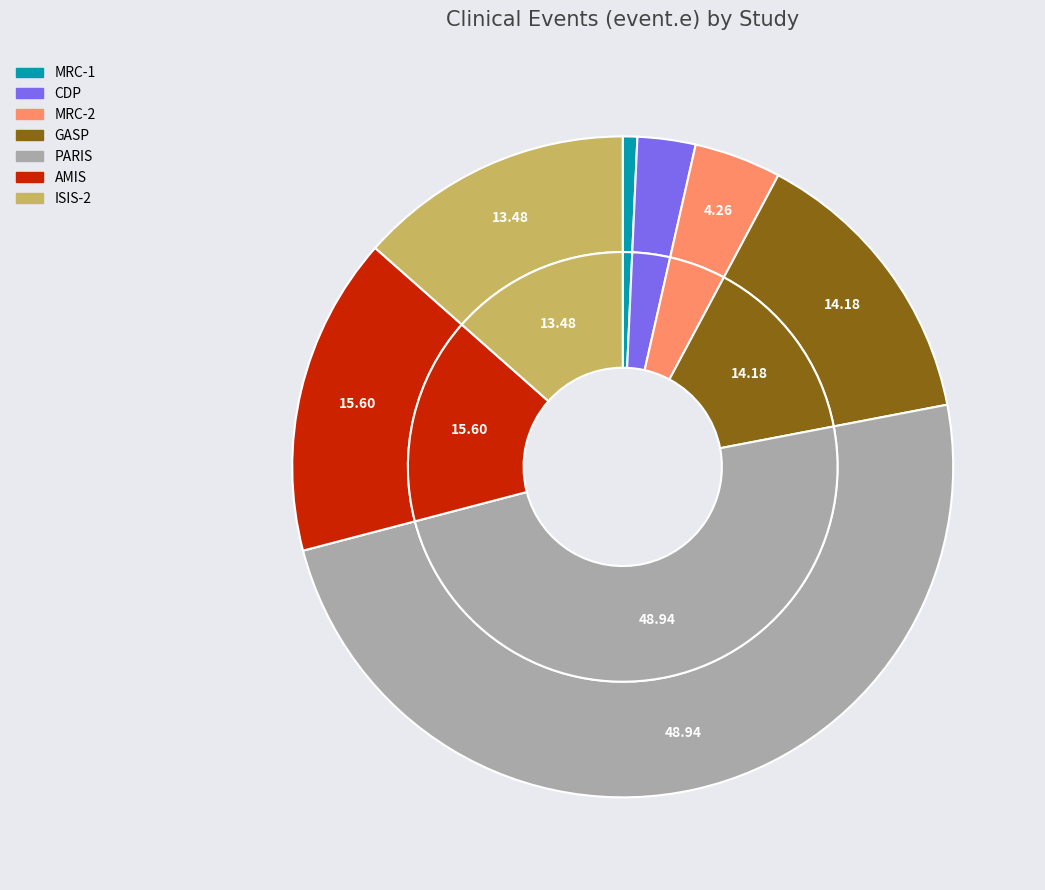

Which has a higher value, ISIS-2 or CDP?

ISIS-2